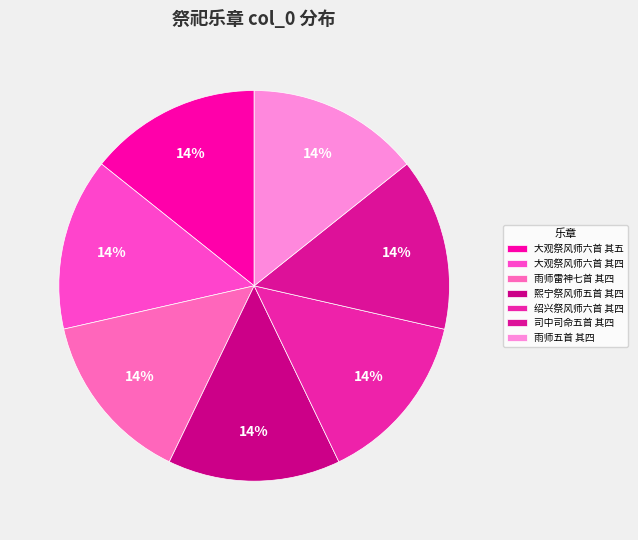

How many slices are in this pie chart?

7